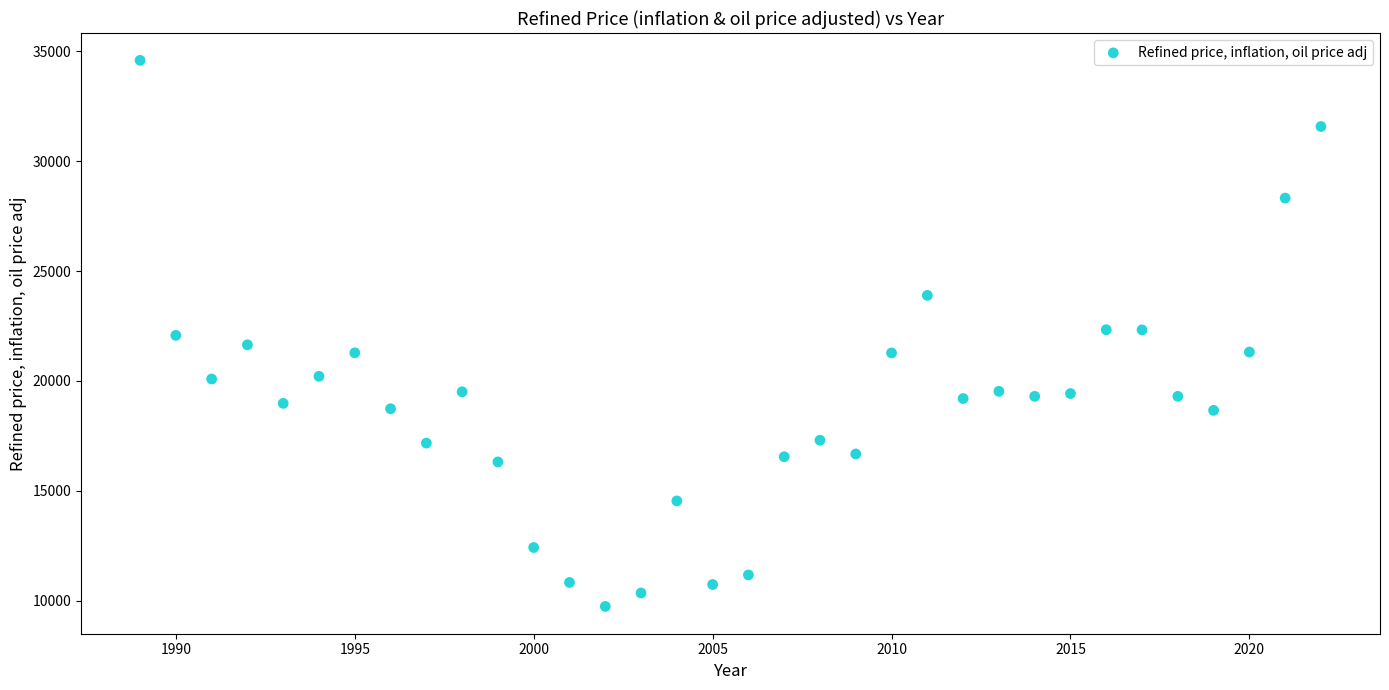

What is the range of Y values (max minus min)?

24848.2